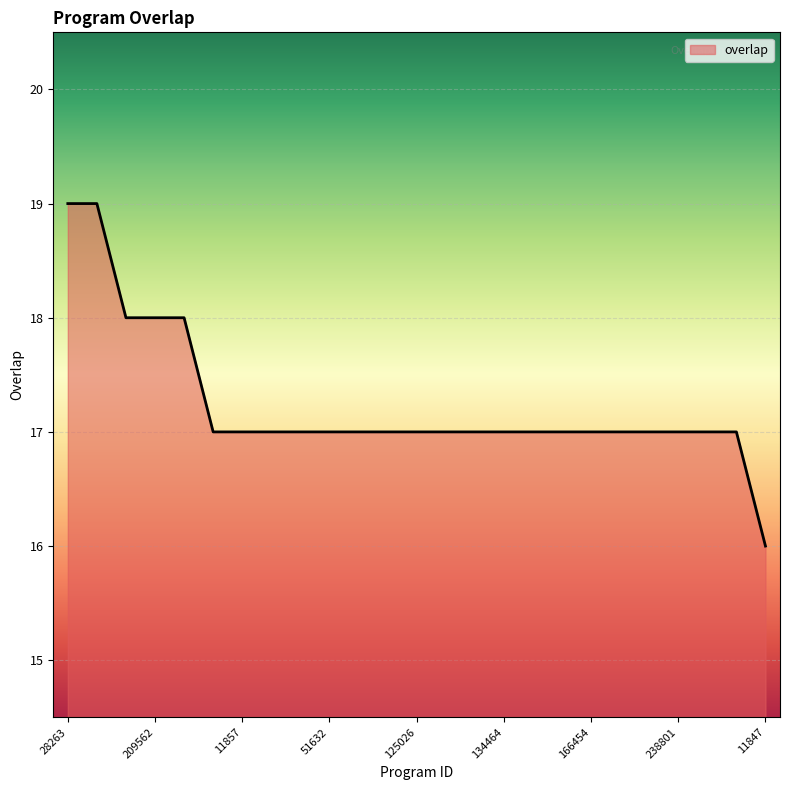

How many values are between 17 and 18?

22